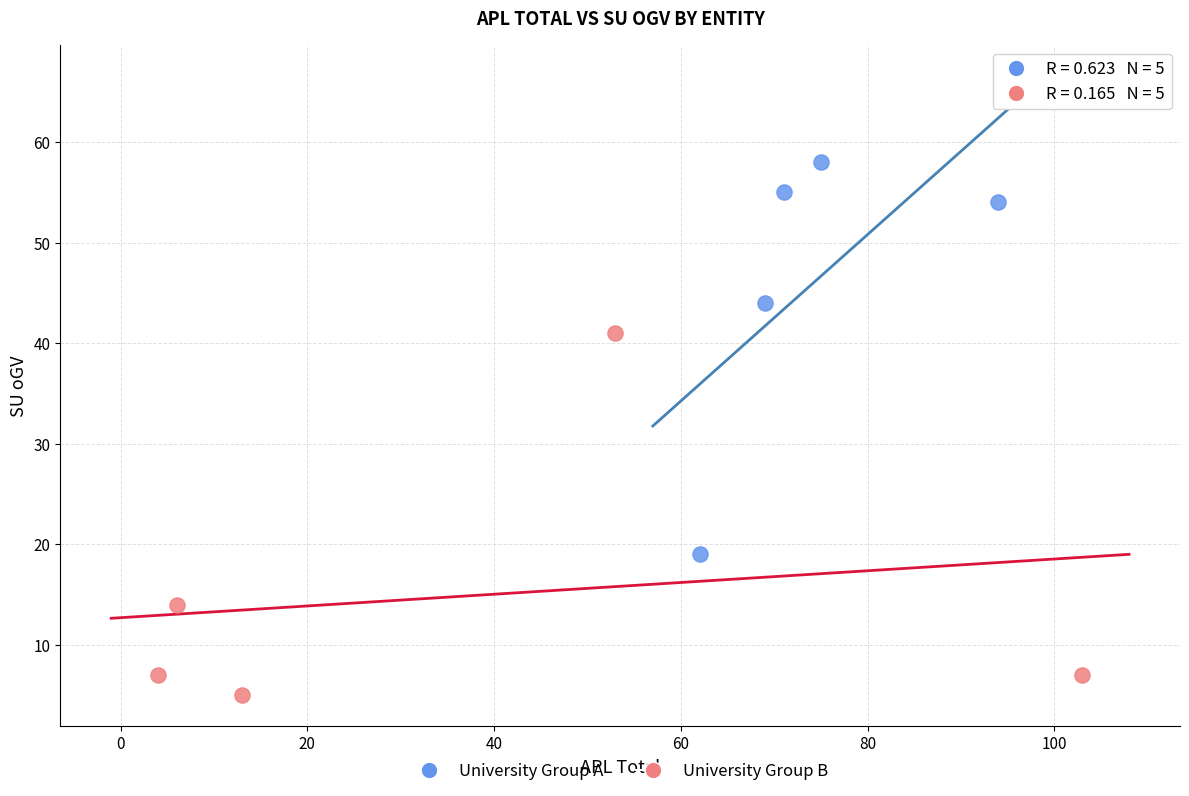

Which series contains the lowest Y value?

University Group B